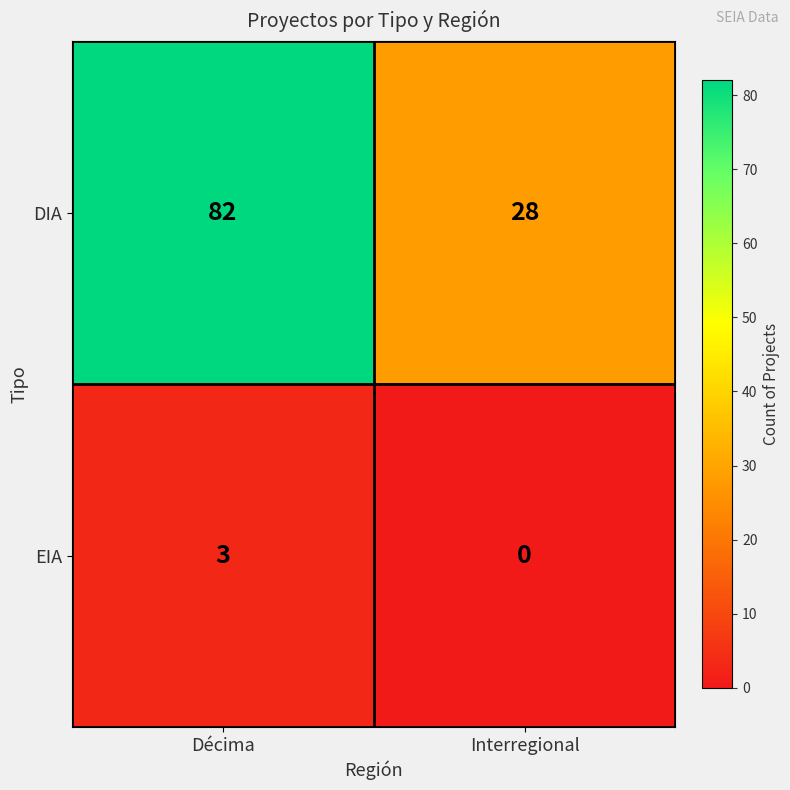

Reading left to right, extract all data points from this chart.

DIA: Décima=82	Interregional=28
EIA: Décima=3	Interregional=0